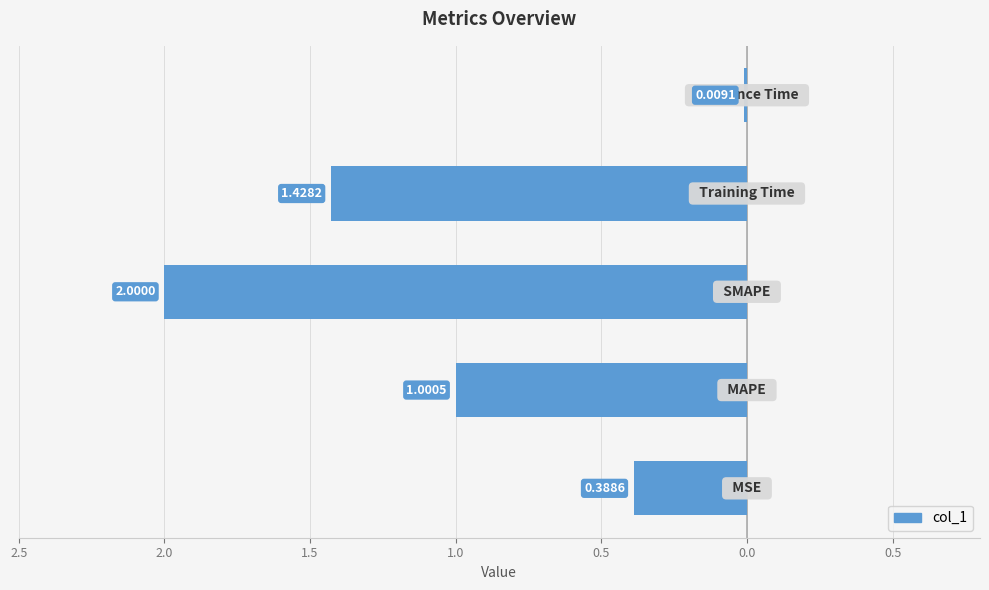

Are the bars horizontal?

Yes